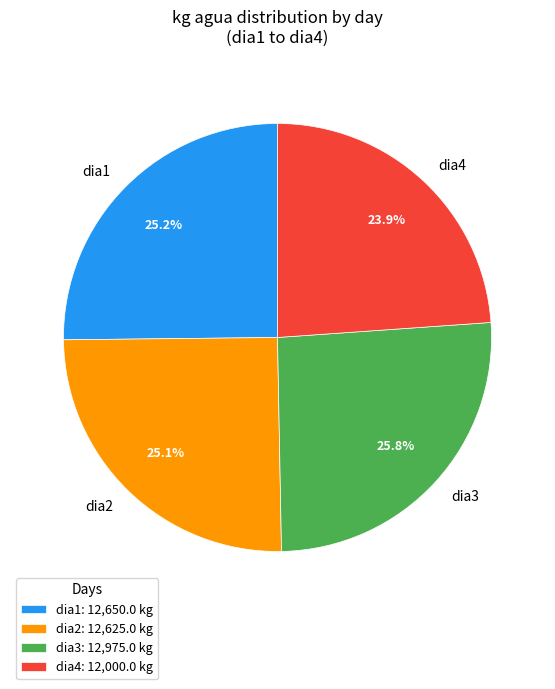

To the nearest percent, what is the combined percentage of dia2 and dia1?

50%